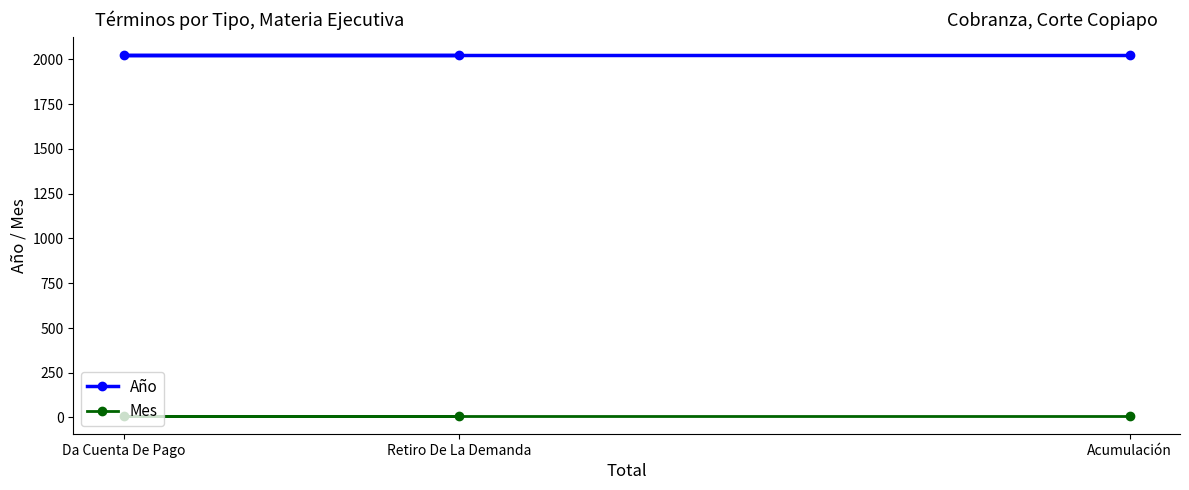

What is the label of the 3rd point from the right?

Da Cuenta De Pago